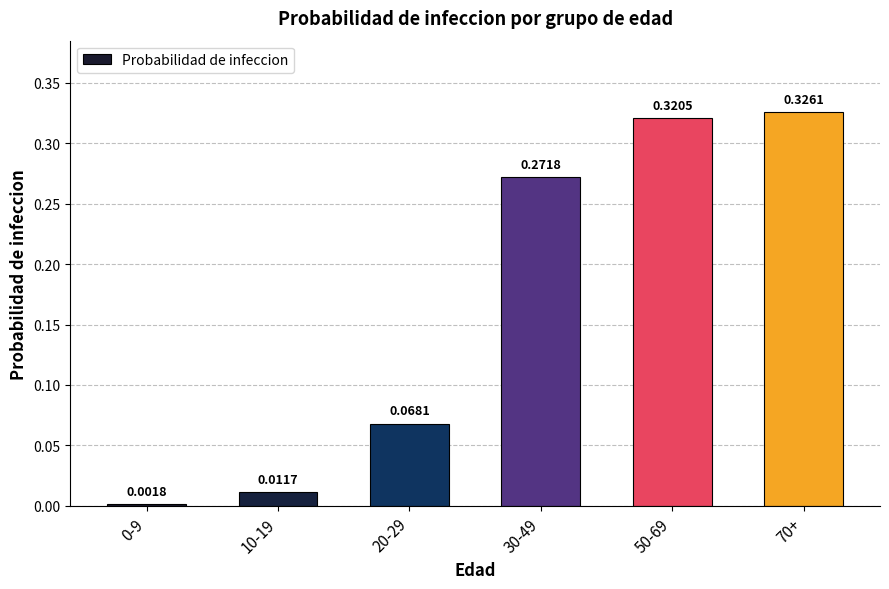

What is the sum of the values at 50-69 and 30-49?

0.6